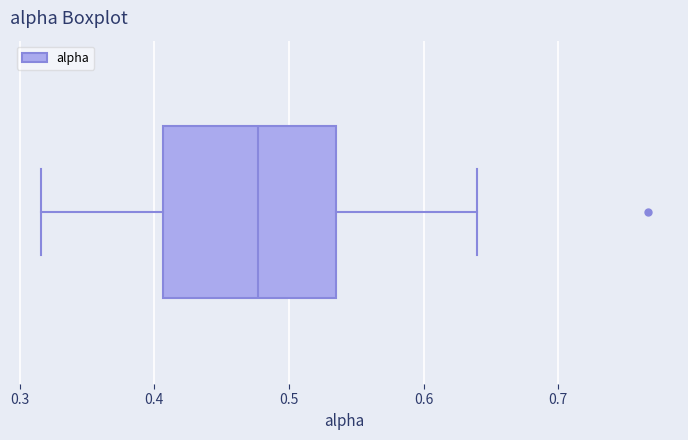

Read this box plot against the x-axis: the position of the median line, the range covered by the box, and the ends of both whiskers. The values are not printed on the chart, so give them approximately, as read against the axis.

median 0.48, box 0.41 to 0.53, whiskers 0.32 to 0.64